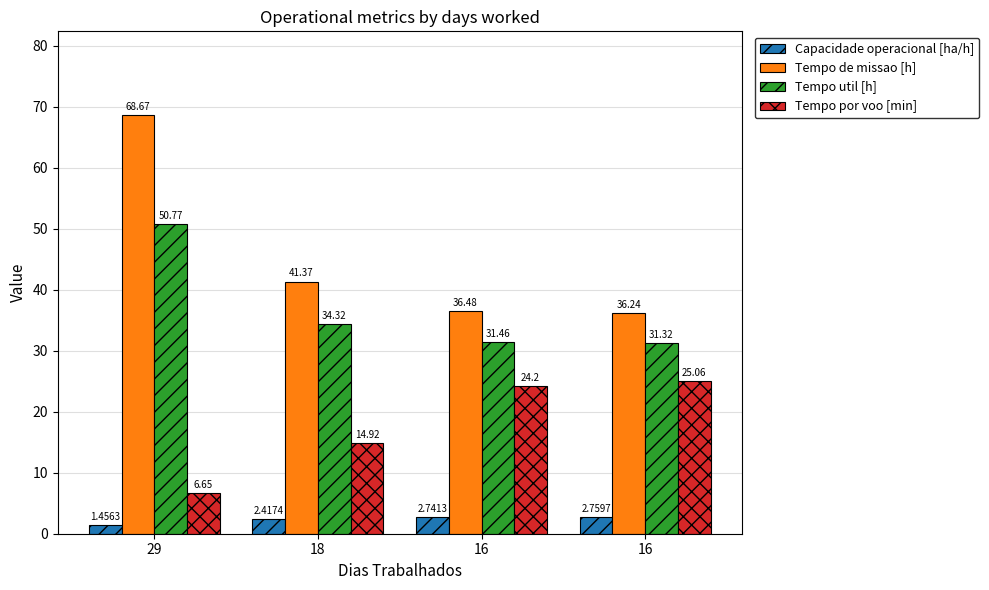

What are all the series names shown in the legend?

Capacidade operacional [ha/h], Tempo de missao [h], Tempo util [h], Tempo por voo [min]